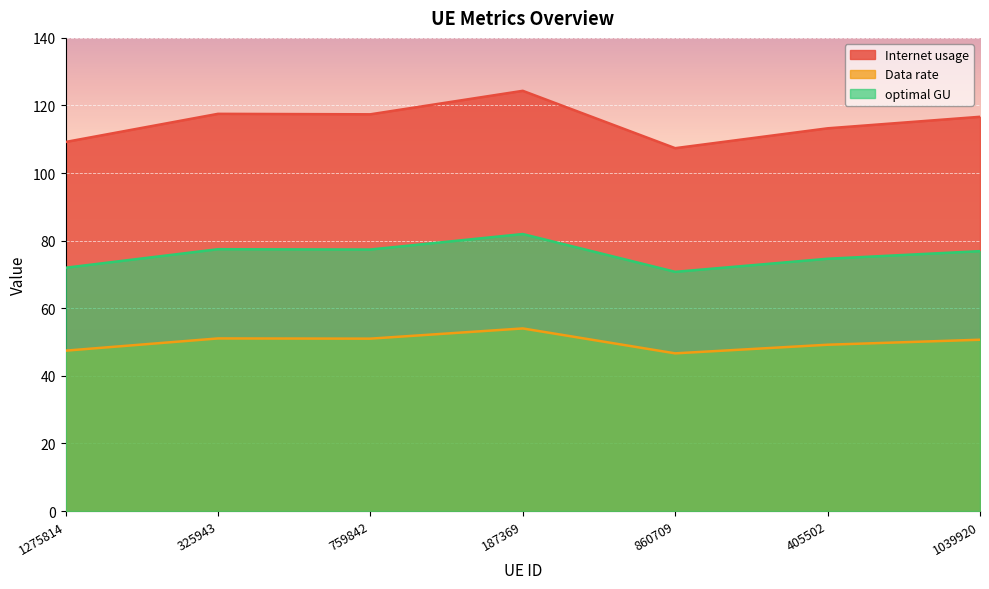

At which label does optimal GU first exceed 50?

325943